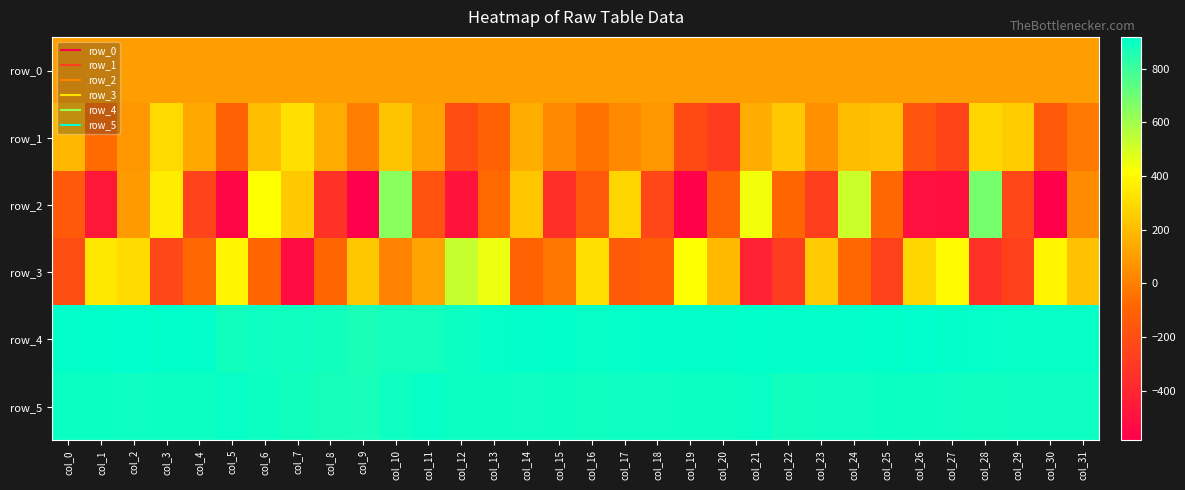

Which series changed the most between col_5 and col_26?

row_3